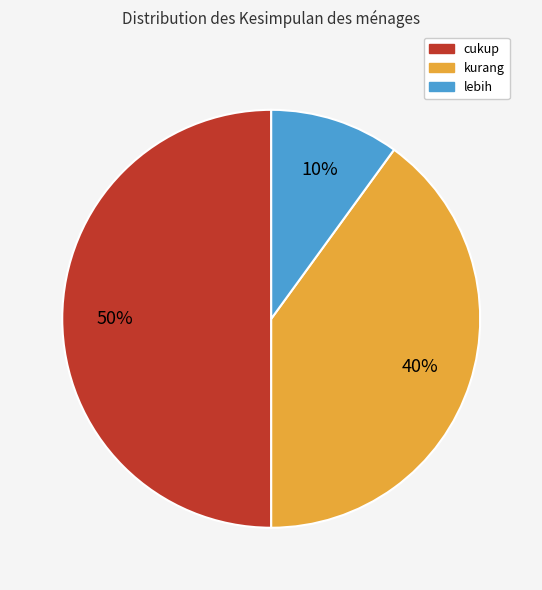

Do cukup and kurang together represent more than half of the pie?

Yes